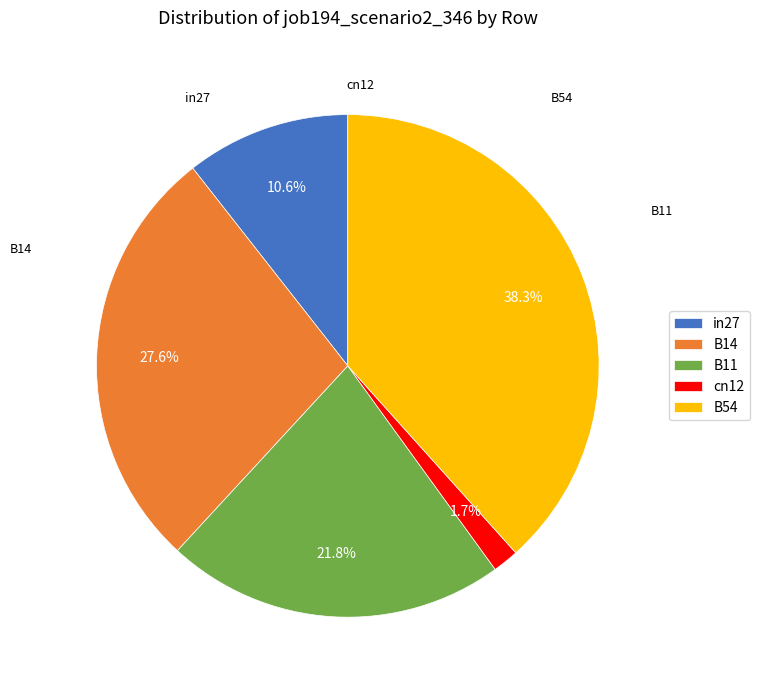

Between B54 and in27, which is larger?

B54